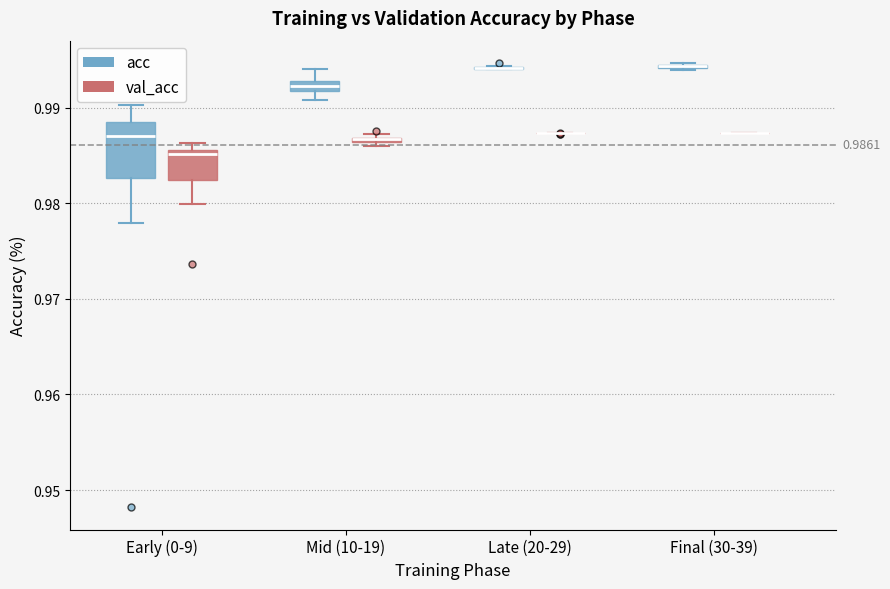

Which box is the tallest, from its lower edge to its upper edge?

Early (0-9) (acc)